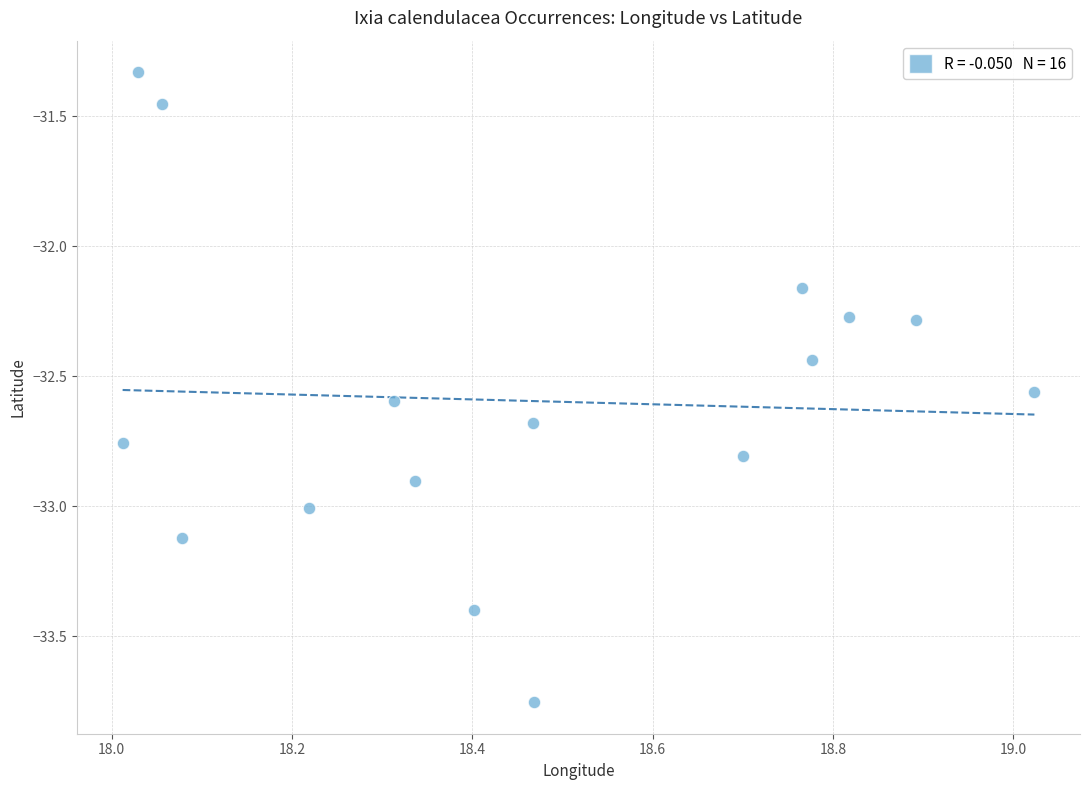

What is the range of X values (max minus min)?

1.0